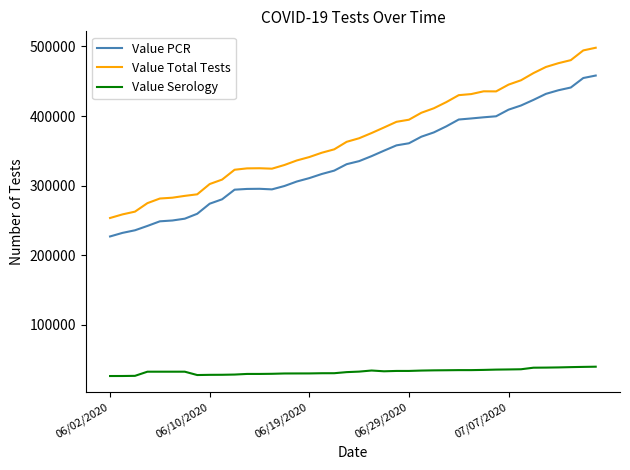

What is the smallest value displayed?

26529